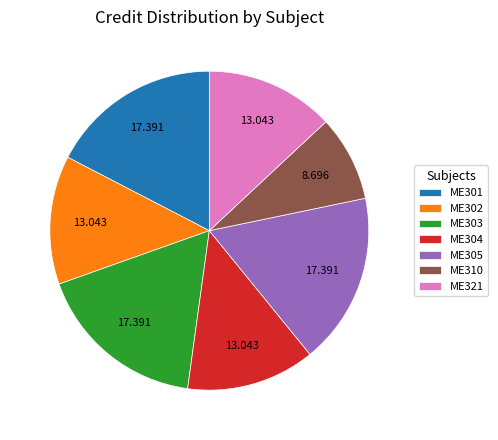

Is the sum of ME310 and ME304 greater than half?

No